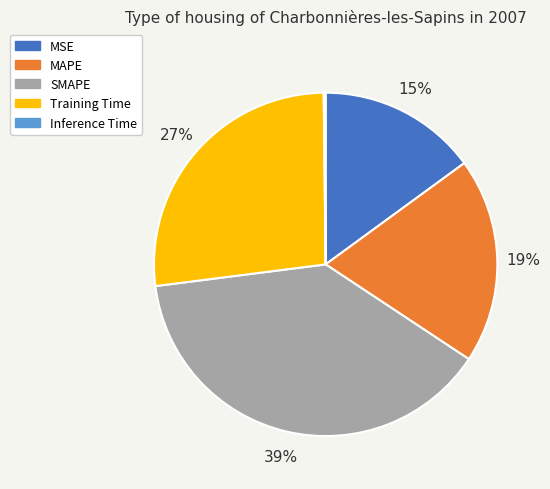

To the nearest percent, what portion does SMAPE represent?

39%